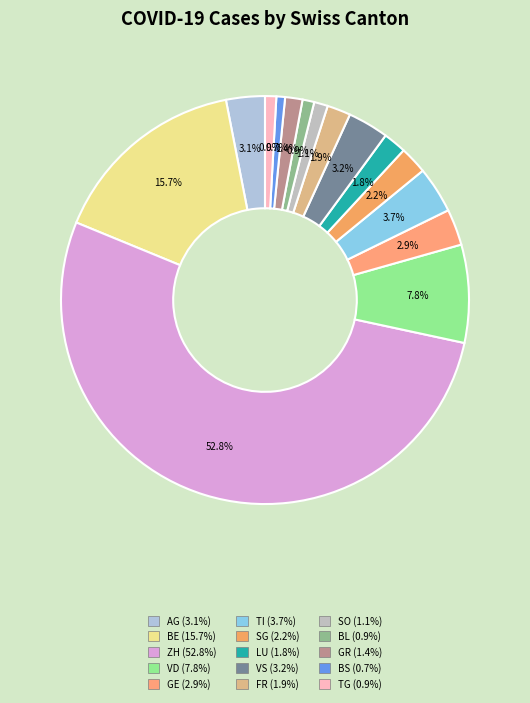

To the nearest percent, what percentage of the pie is BS?

1%